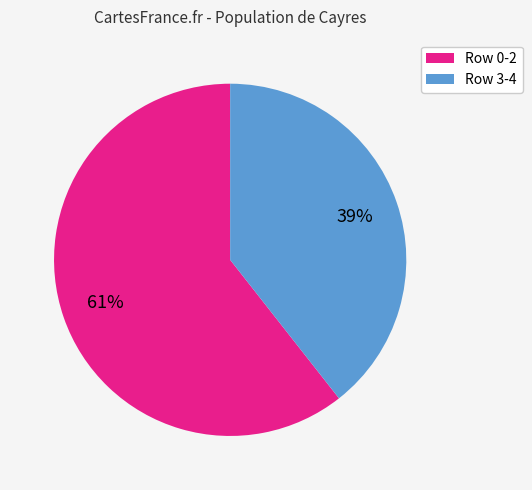

To the nearest percent, what is the average slice percentage?

50%